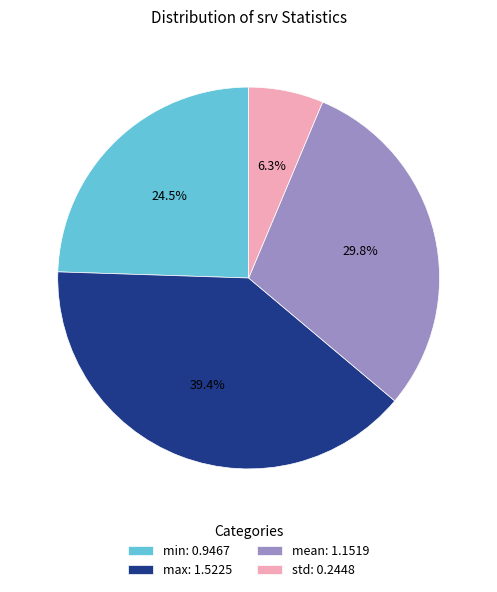

Which slice is the largest?

max